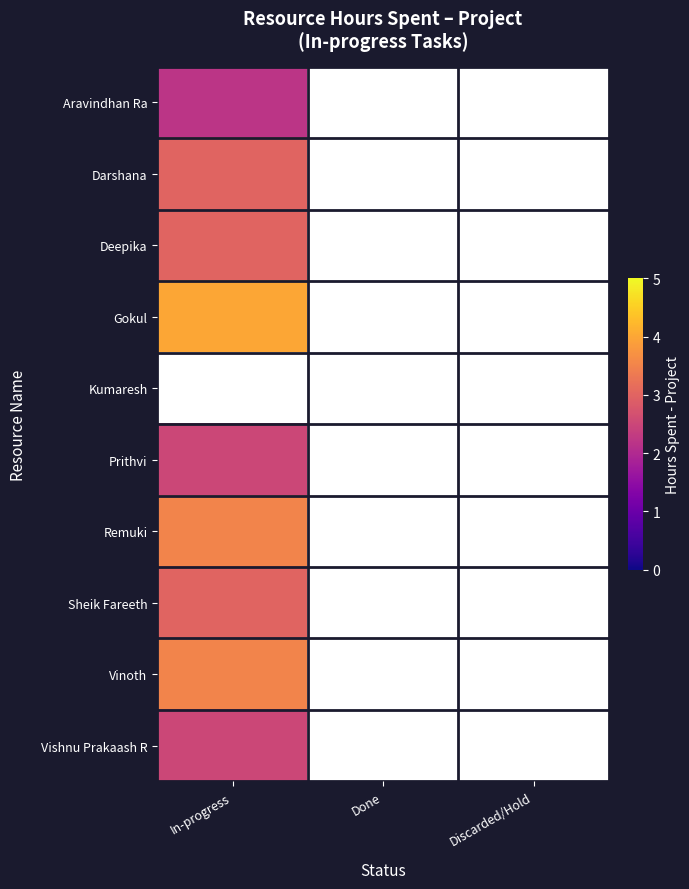

Where is Darshana nearest to the value 3?

In-progress